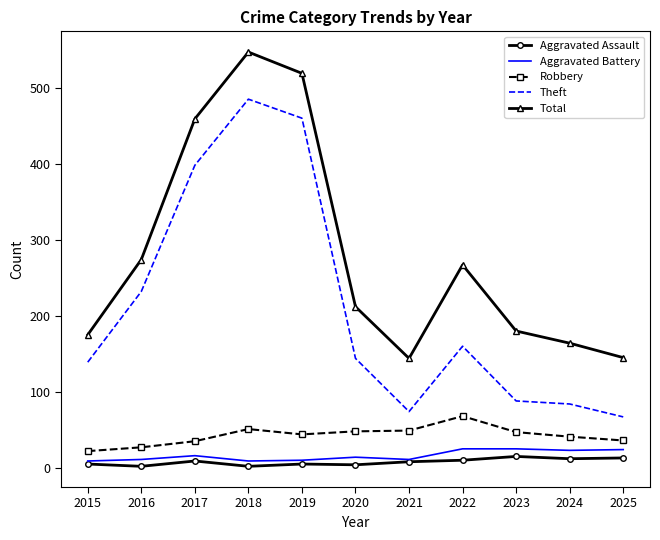

Which series has the largest total across all categories?

Total